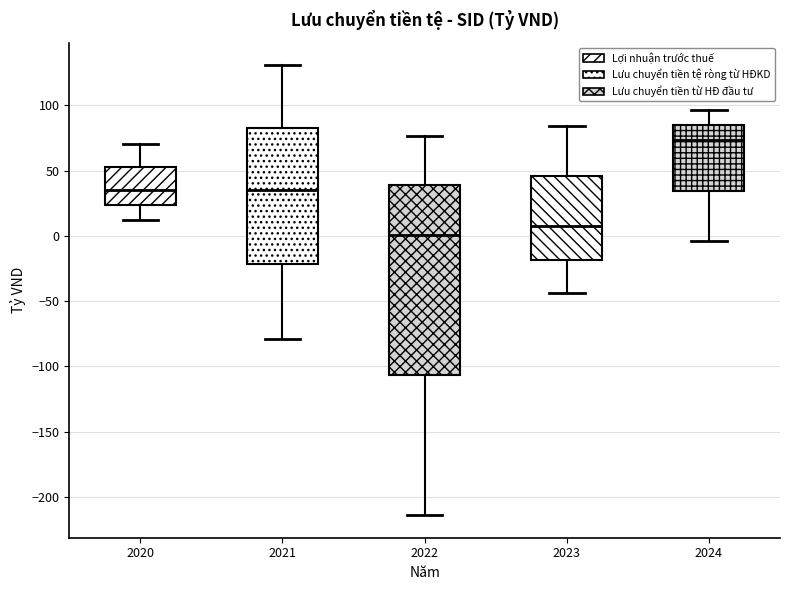

Comparing the boxes themselves (not the whiskers), which one is the tallest?

2022